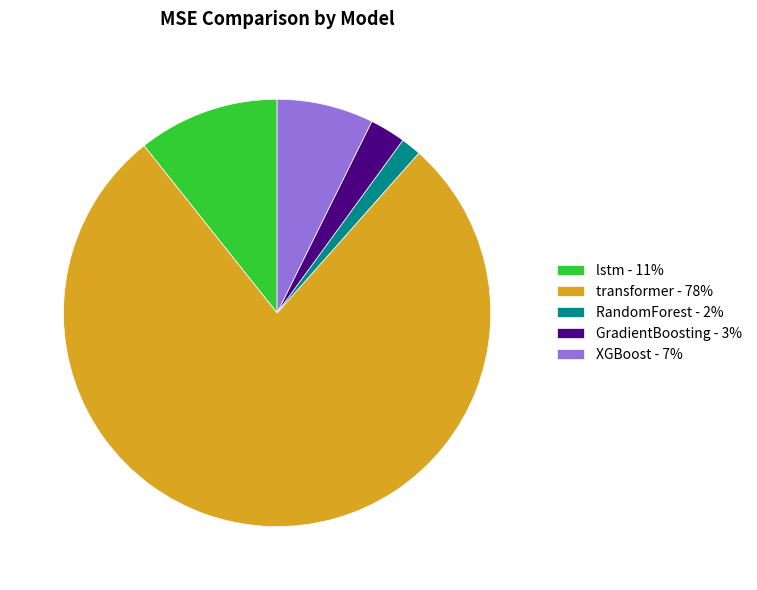

Is it true that XGBoost is 1% of the pie?

False